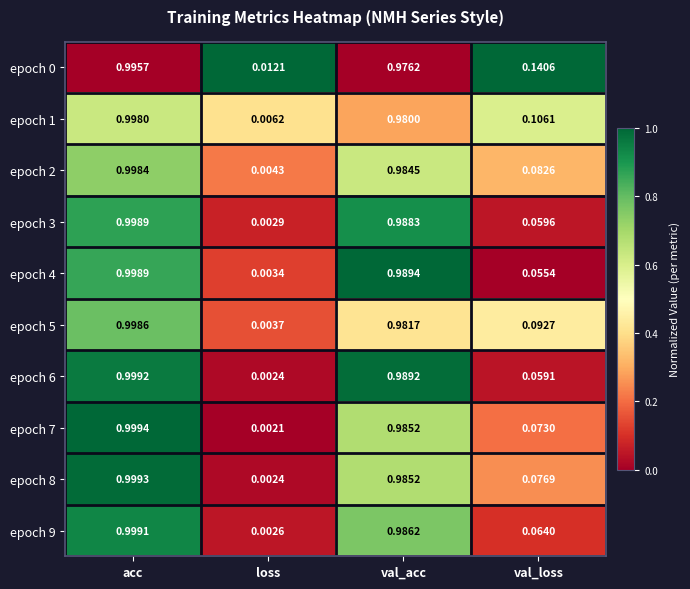

Where is epoch 4 nearest to the value 0?

loss